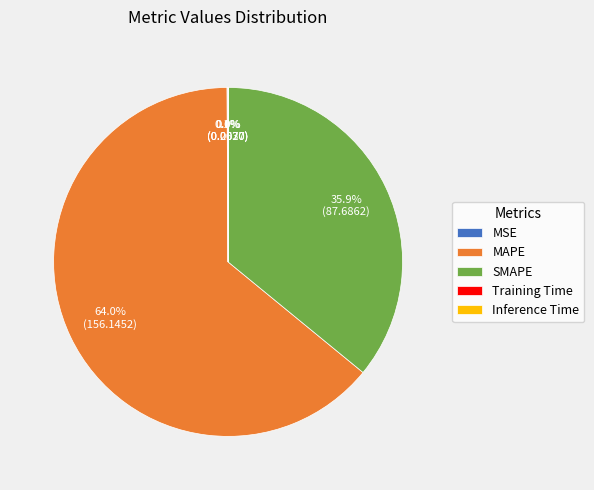

Does SMAPE account for over 50% of the chart?

No